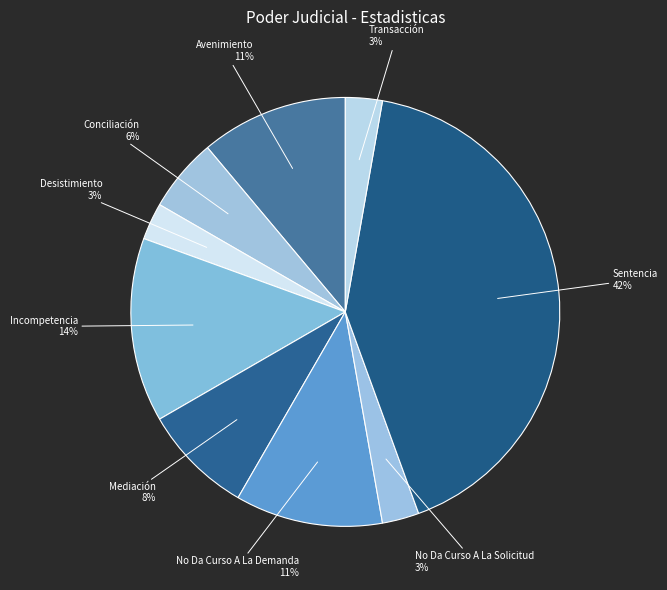

Does Incompetencia represent more than half of the total?

No